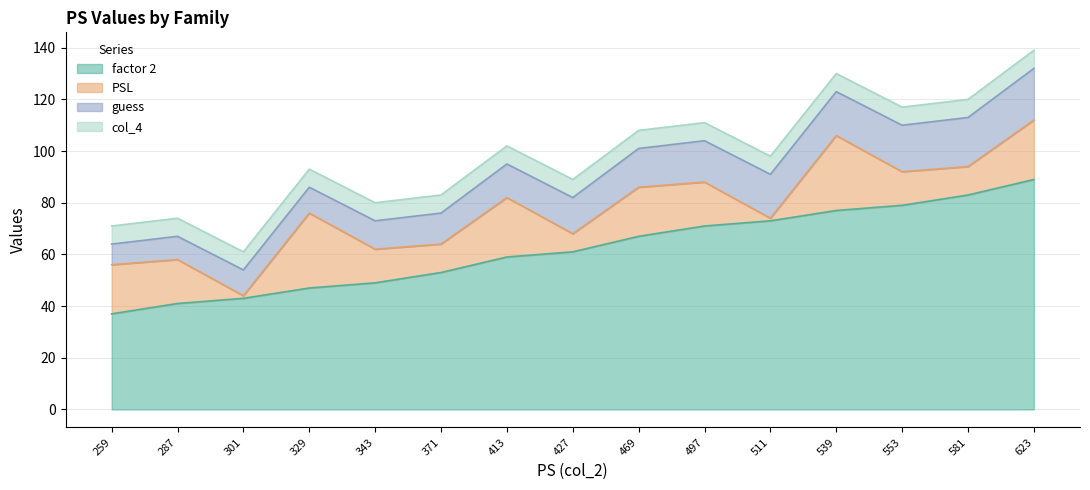

Which has a higher value, 511 or 469?

511